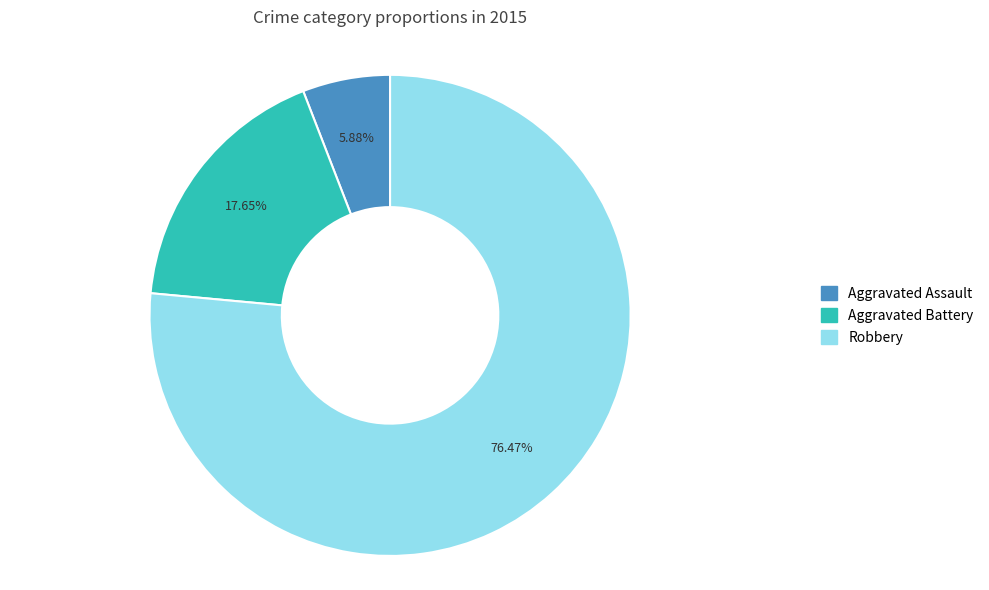

Which slice represents more than half of the pie?

Robbery